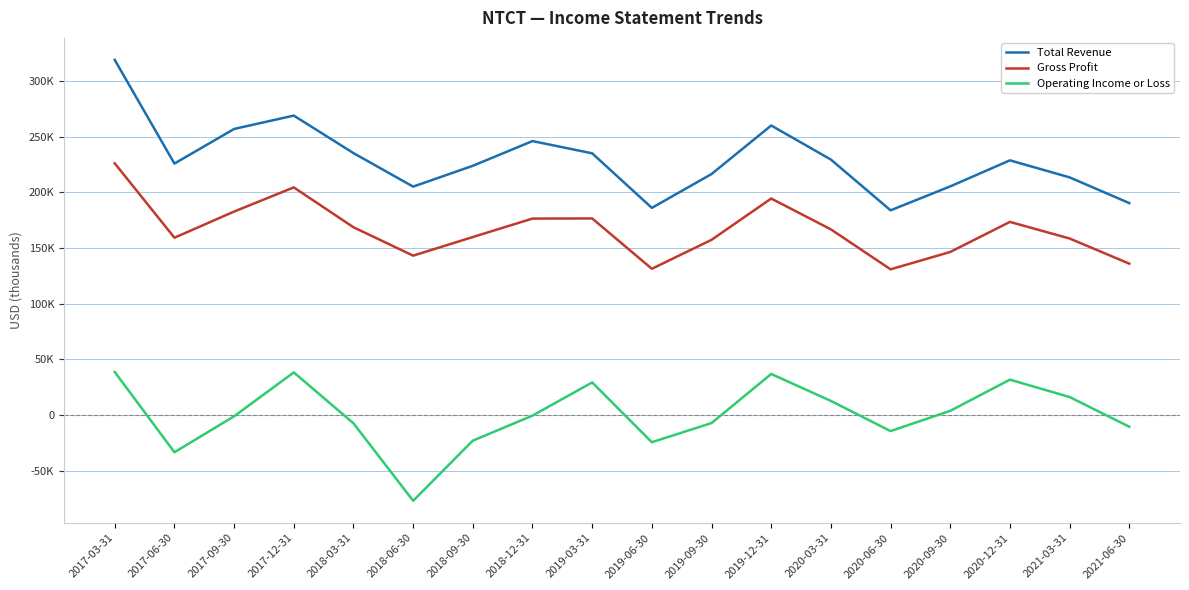

True or false: Operating Income or Loss and Total Revenue cross at least once.

False